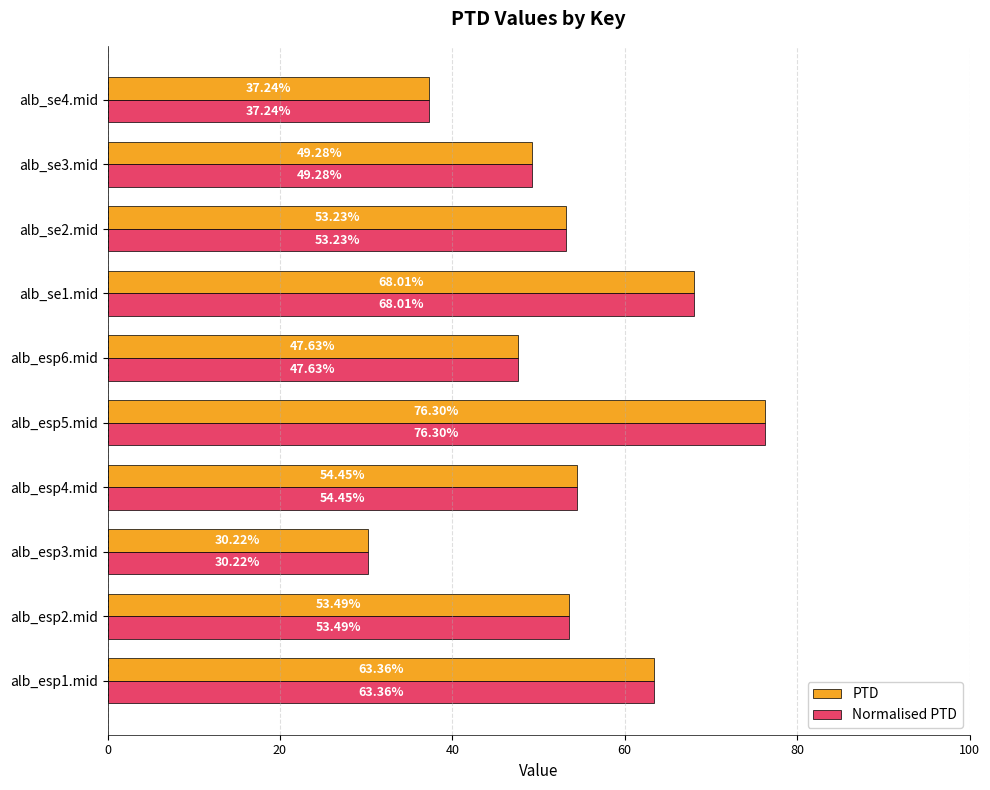

At which category is the sum across all series the highest?

alb_esp5.mid